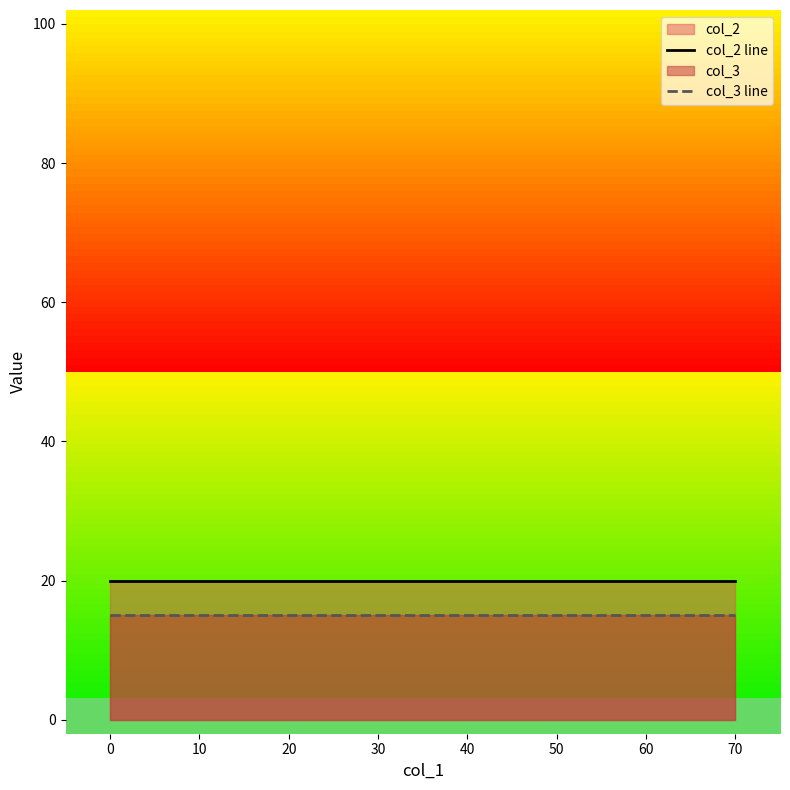

What is the minimum value for col_2 line?

20